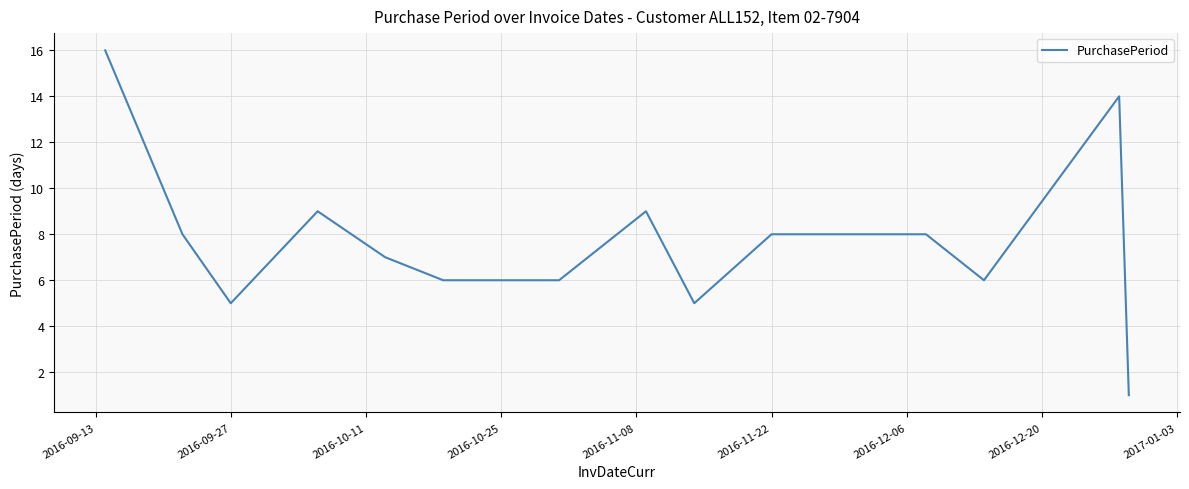

Count the number of data series in this chart.

1